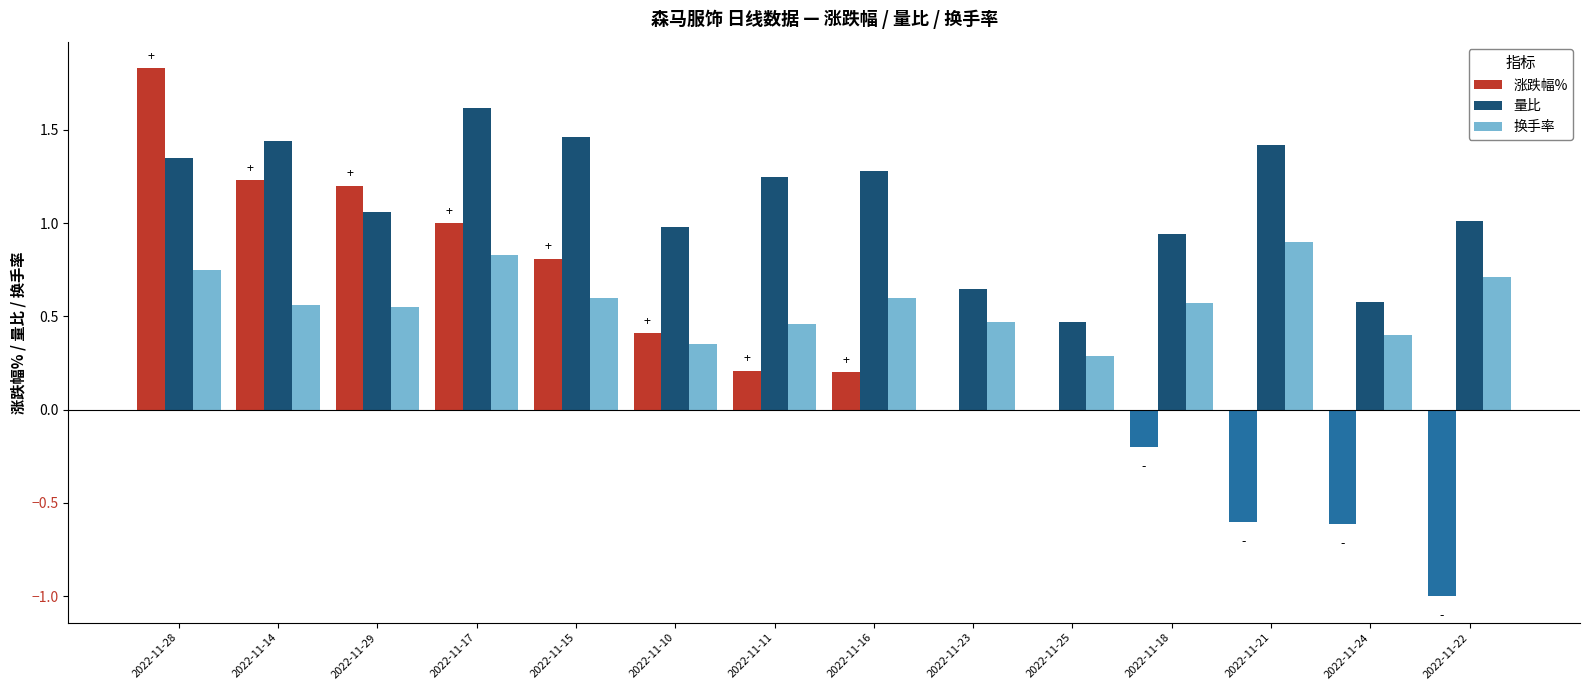

True or false: 量比 has a value of 0.4 at 2022-11-16.

False